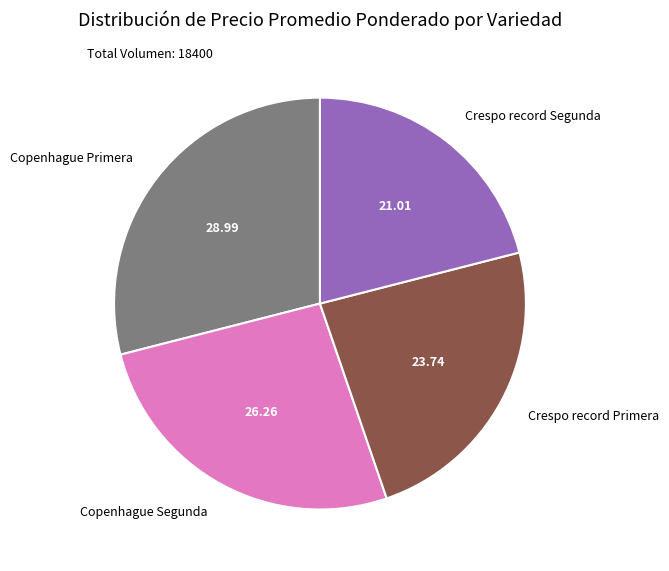

Rank the categories by value from lowest to highest.

Crespo record Segunda, Crespo record Primera, Copenhague Segunda, Copenhague Primera